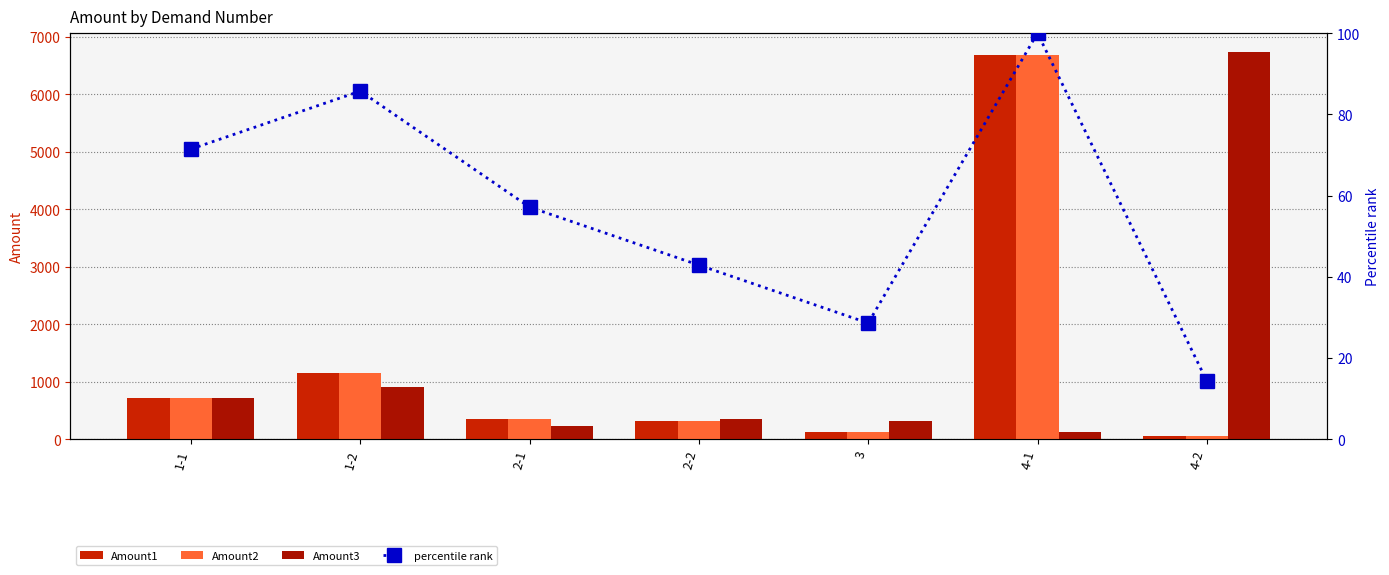

Reading left to right, transcribe all the data shown in this chart.

Amount1: 1-1=712.0	1-2=1142.5	2-1=352.8	2-2=320.3	3=124.3	4-1=6675.9	4-2=47.2
Amount2: 1-1=712.0	1-2=1142.5	2-1=352.8	2-2=320.3	3=124.3	4-1=6675.9	4-2=47.2
Amount3: 1-1=712.0	1-2=911.5	2-1=231.1	2-2=352.8	3=320.3	4-1=124.3	4-2=6723.1
percentile rank: 1-1=71.4	1-2=85.7	2-1=57.1	2-2=42.9	3=28.6	4-1=100.0	4-2=14.3